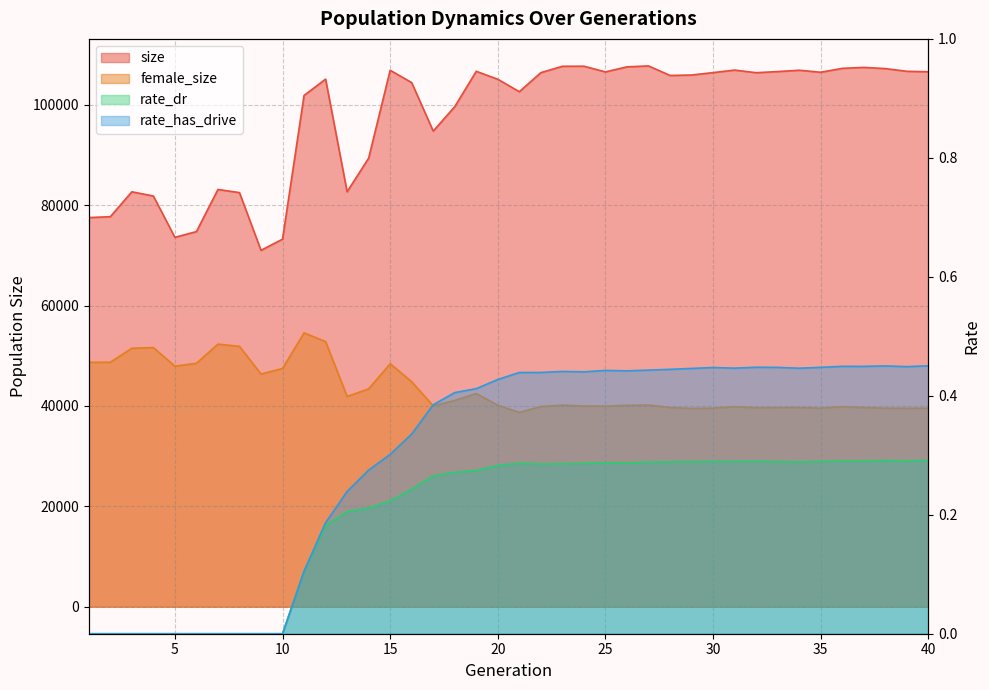

True or false: rate_has_drive and female_size intersect in this chart.

False